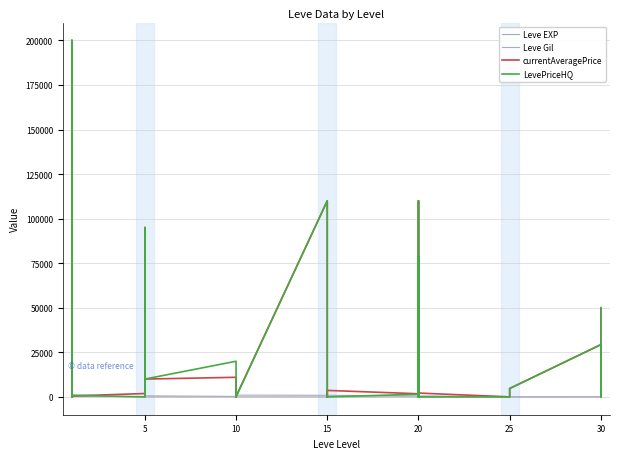

How many lines are shown in the chart?

4